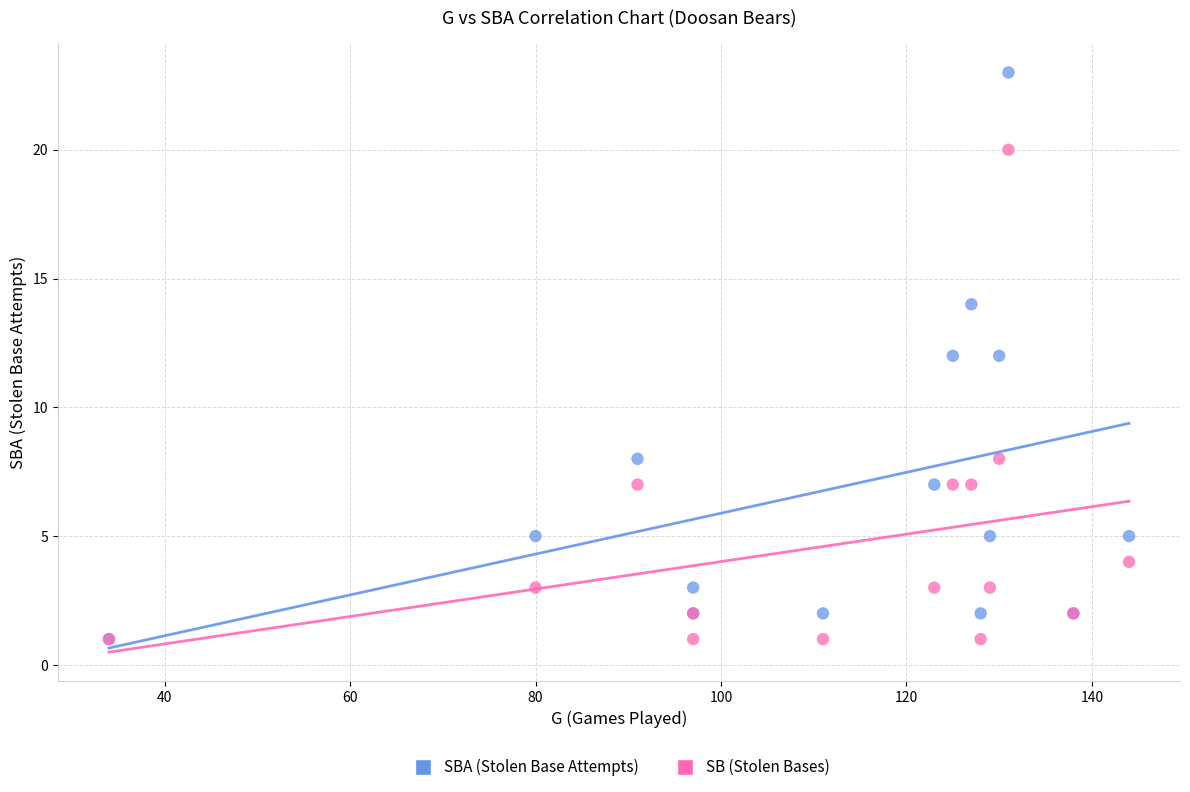

Which series reaches the maximum Y coordinate?

SBA (Stolen Base Attempts)